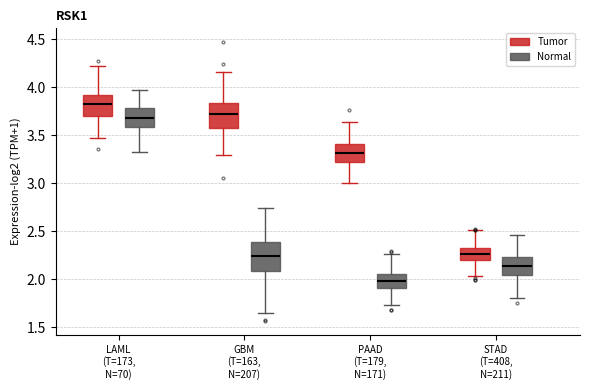

Where does the upper whisker of the box for STAD (T=408, N=211) (Normal) end on the y-axis? The values are not printed on the chart, so give them approximately, as read against the axis.

2.45